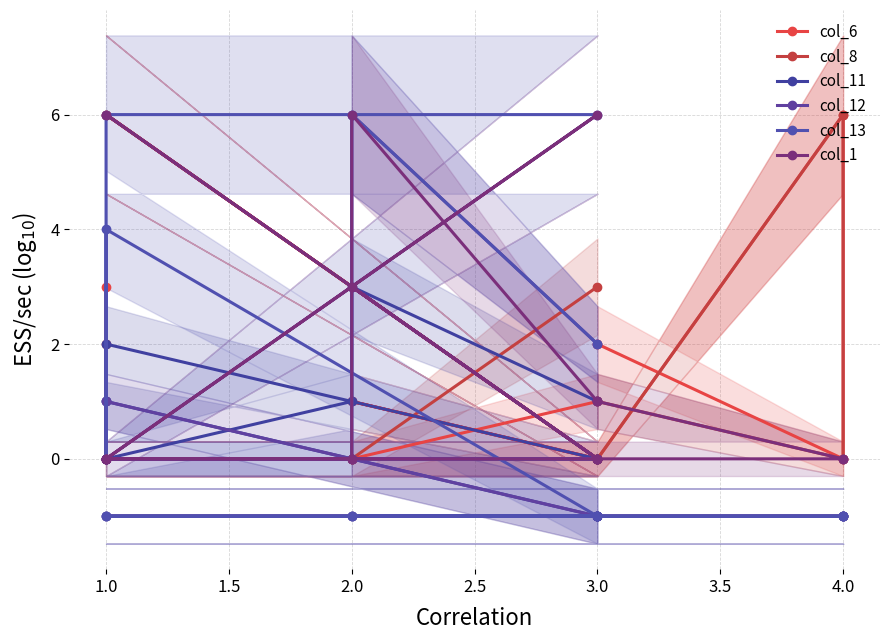

How many data points in col_11 are less than 0?

8